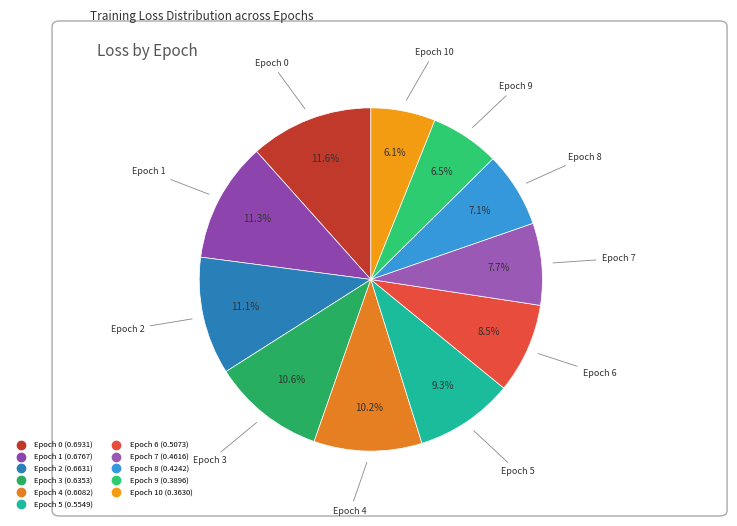

How many segments does this pie chart have?

11